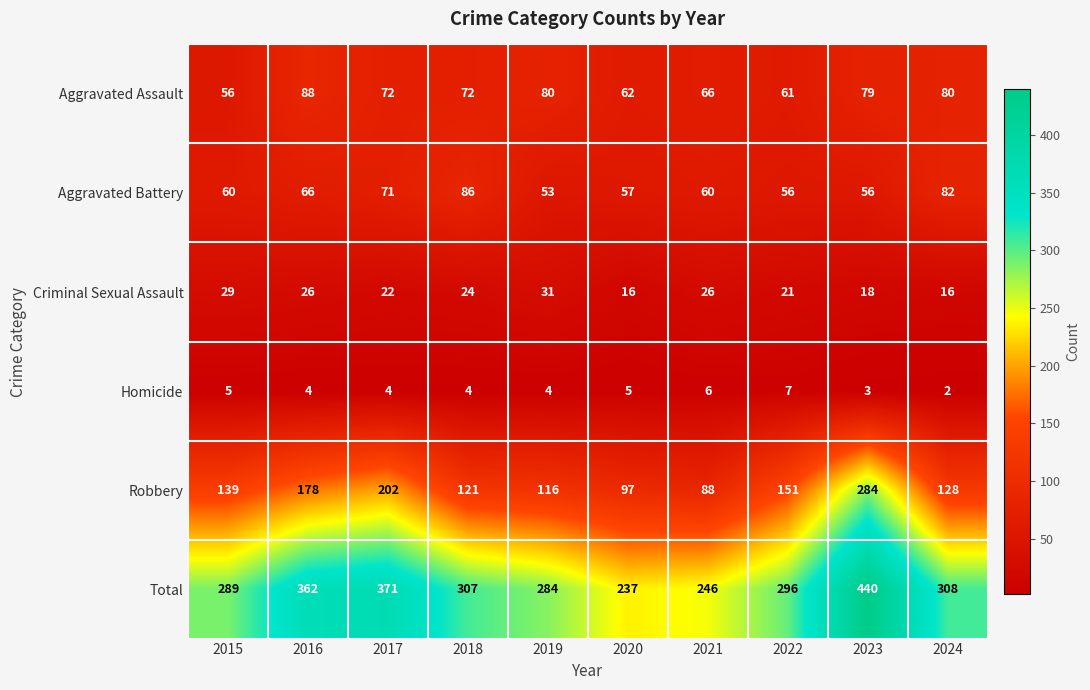

What is the sum of the Robbery values at 2018 and 2020?

218